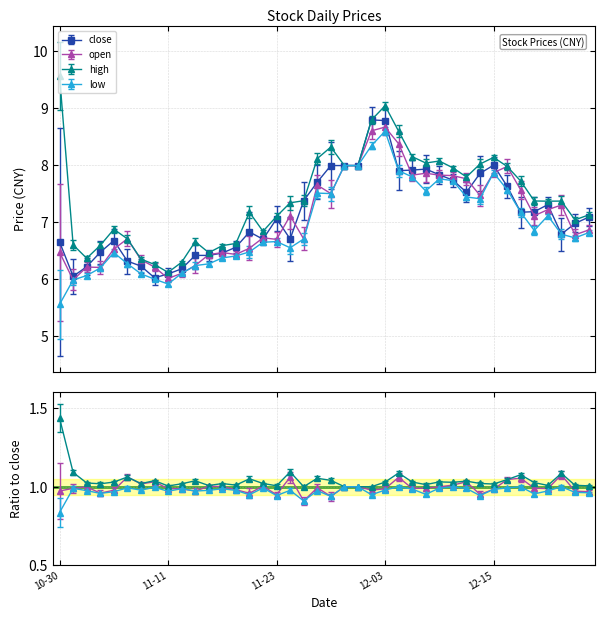

How many series are shown in this chart?

4